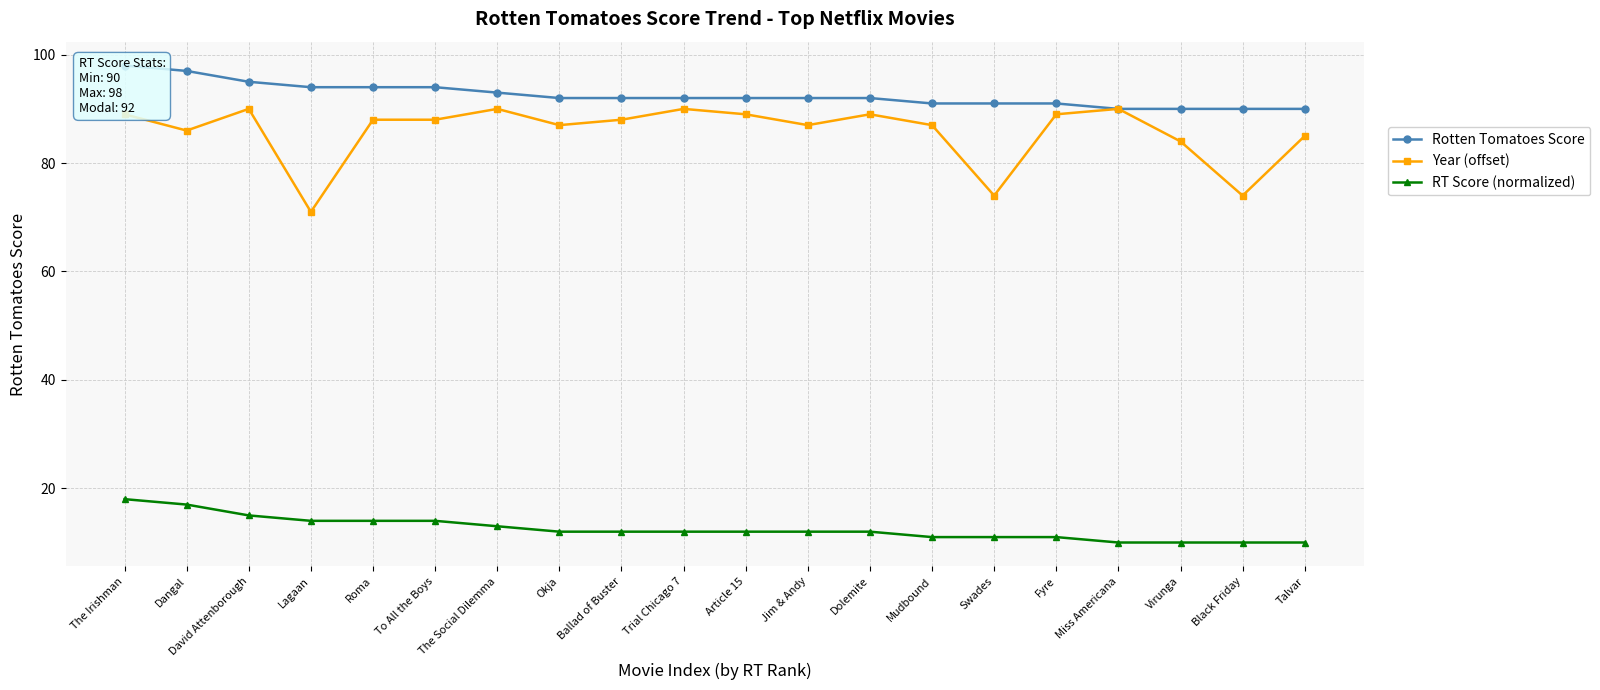

What are all the series names shown in the legend?

Rotten Tomatoes Score, Year (offset), RT Score (normalized)